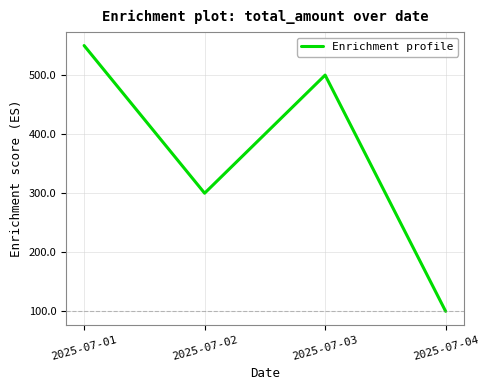

The value at 2025-07-01 is 715. True or false?

False